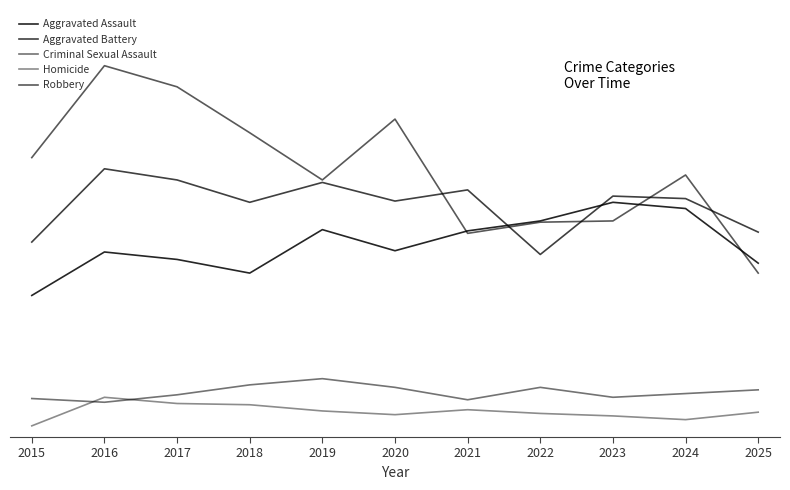

The Aggravated Battery series shows 192 at 2024. True or false?

True